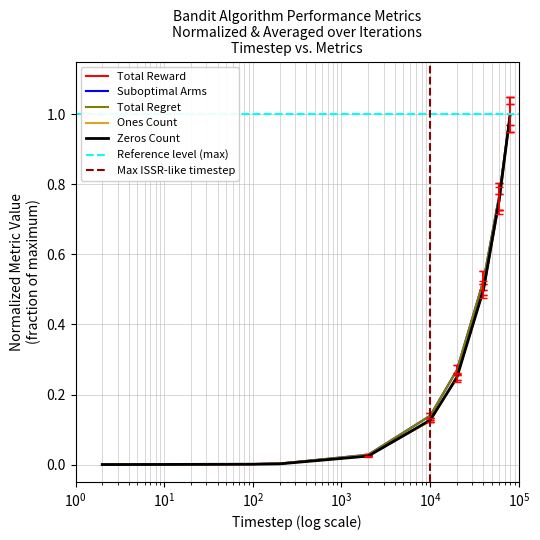

The Zeros Count series shows 0.0 at 200. True or false?

False